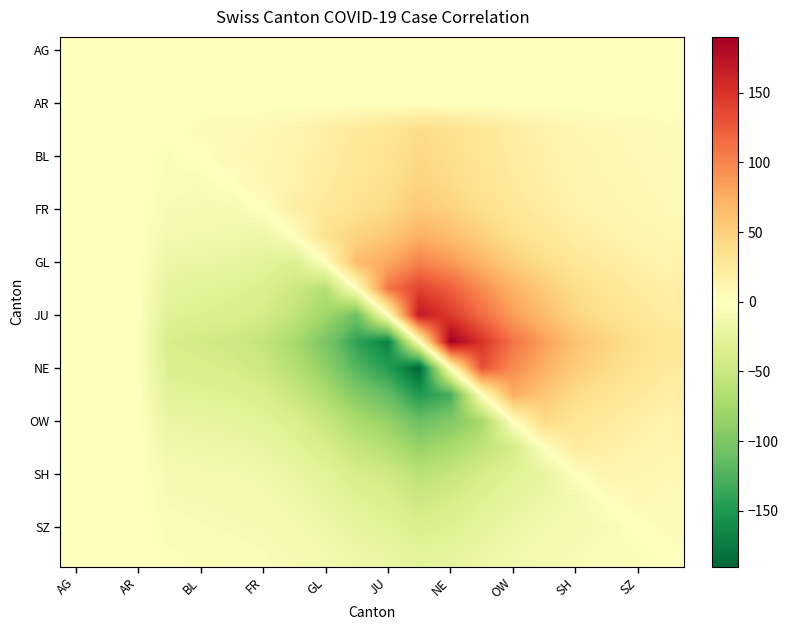

At which category does the chart reach its peak across all series?

NE